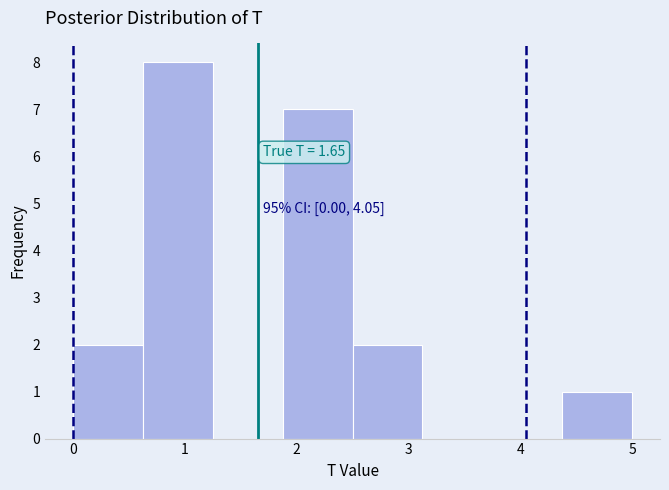

Over which range of the x-axis is the bar tallest?

0.6 to 1.3